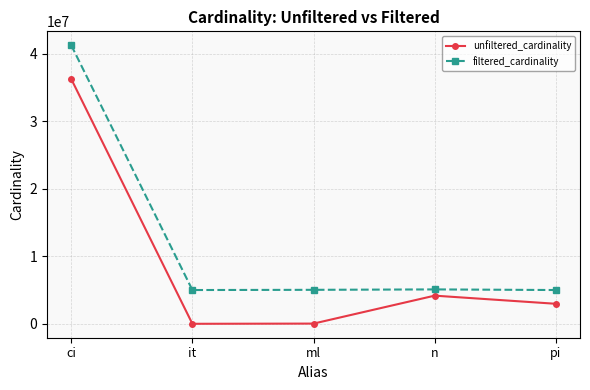

Rank the series by their average value, from highest to lowest.

filtered_cardinality, unfiltered_cardinality